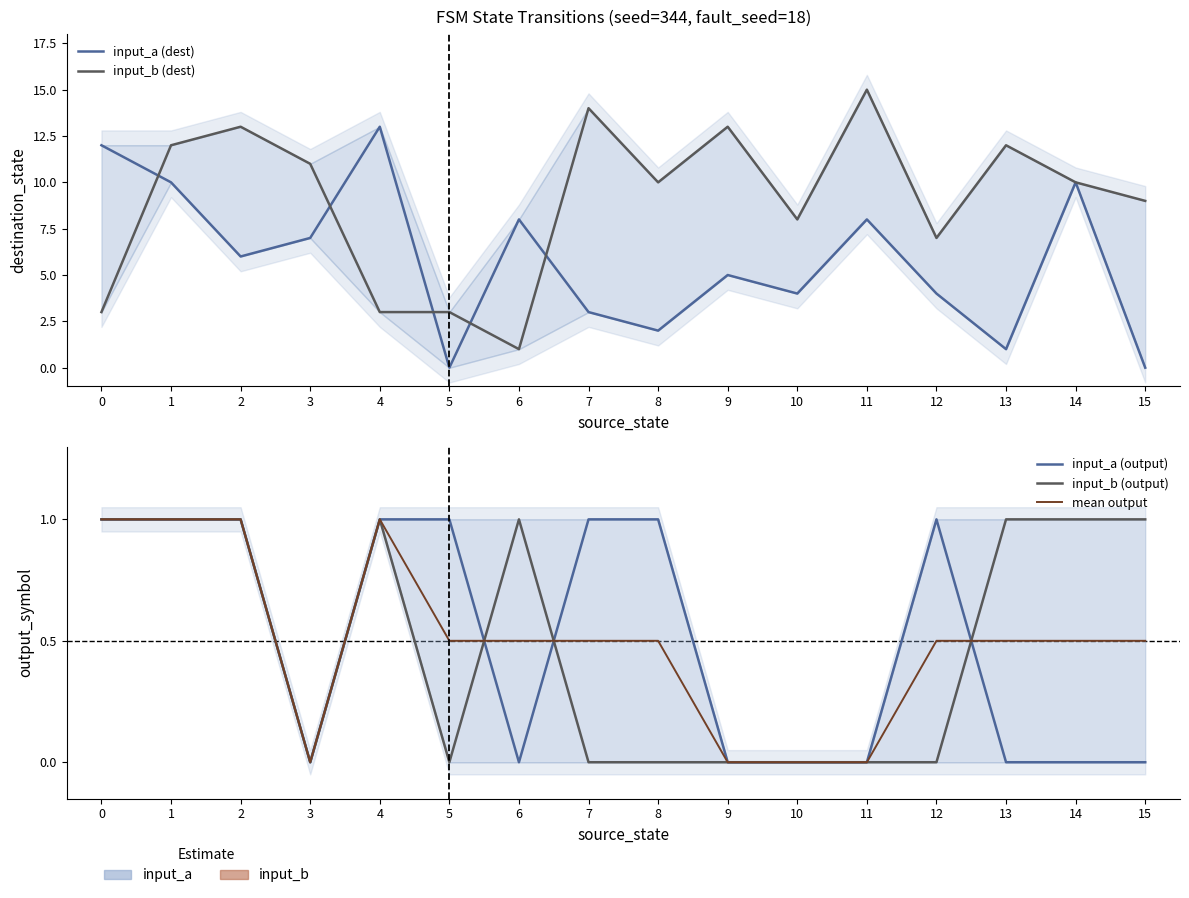

Which series has the widest spread of values?

input_b (dest)